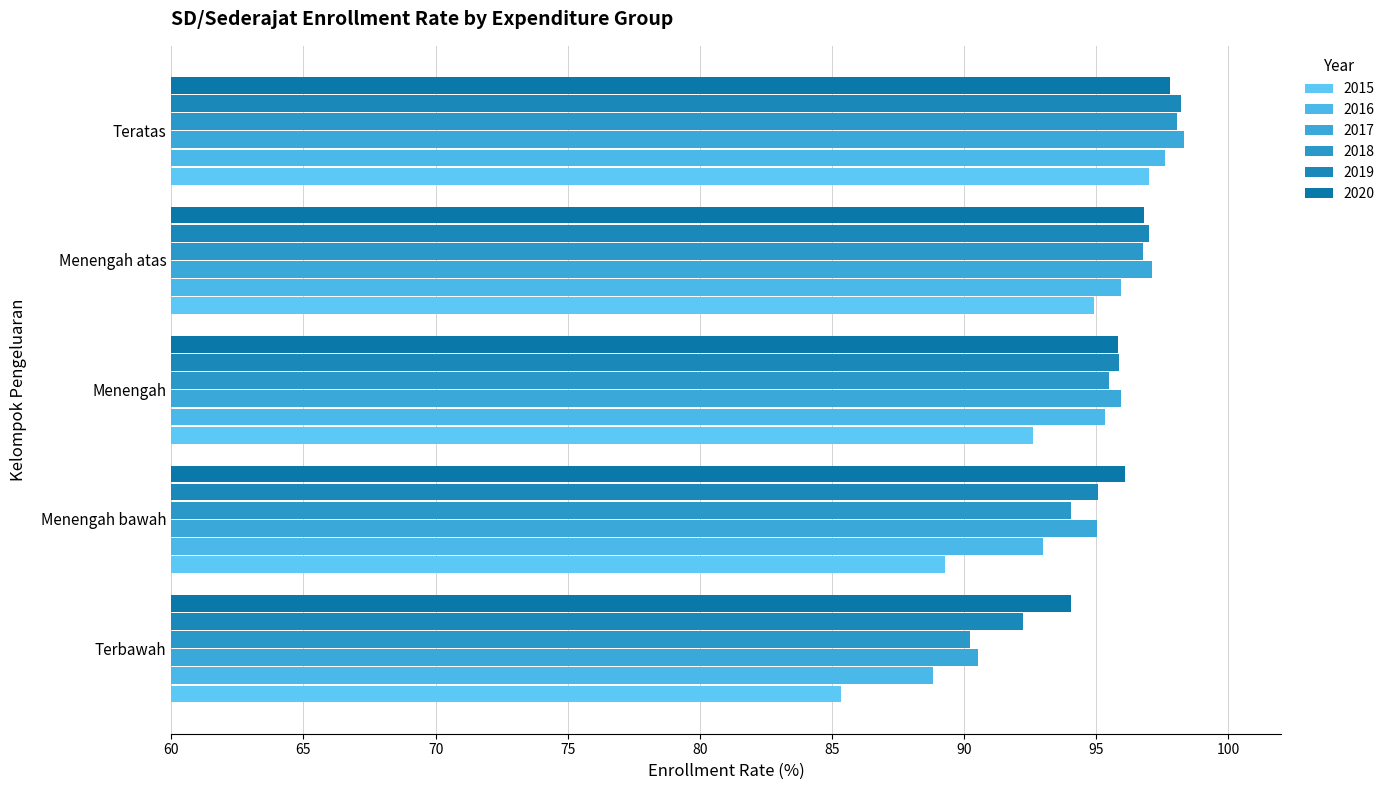

Reading left to right, list all the values displayed in this chart.

2015: Terbawah=85.3	Menengah bawah=89.3	Menengah=92.6	Menengah atas=94.9	Teratas=97.0
2016: Terbawah=88.8	Menengah bawah=93.0	Menengah=95.3	Menengah atas=95.9	Teratas=97.6
2017: Terbawah=90.5	Menengah bawah=95.0	Menengah=95.9	Menengah atas=97.1	Teratas=98.3
2018: Terbawah=90.2	Menengah bawah=94.0	Menengah=95.5	Menengah atas=96.8	Teratas=98.0
2019: Terbawah=92.2	Menengah bawah=95.0	Menengah=95.9	Menengah atas=97.0	Teratas=98.2
2020: Terbawah=94.0	Menengah bawah=96.1	Menengah=95.8	Menengah atas=96.8	Teratas=97.8